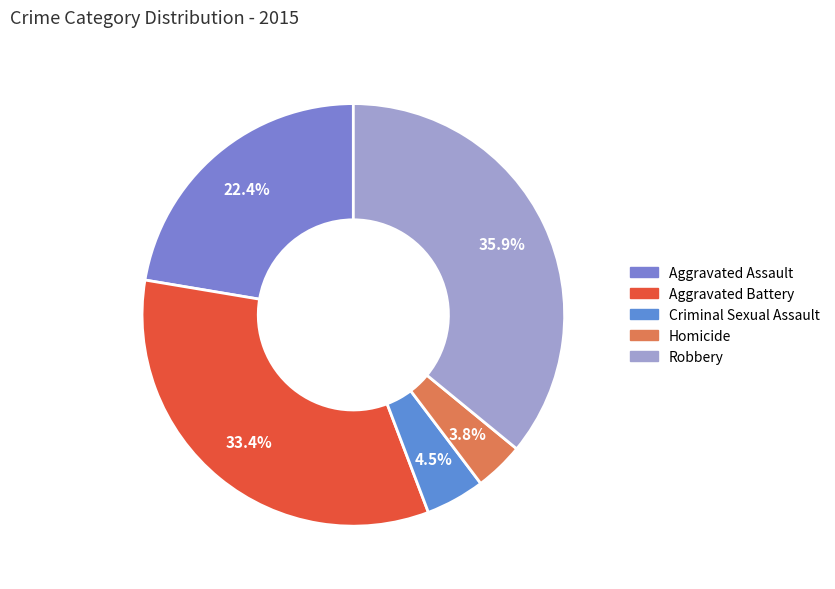

Combined, what portion of the pie is Aggravated Assault and Aggravated Battery?

55.8%